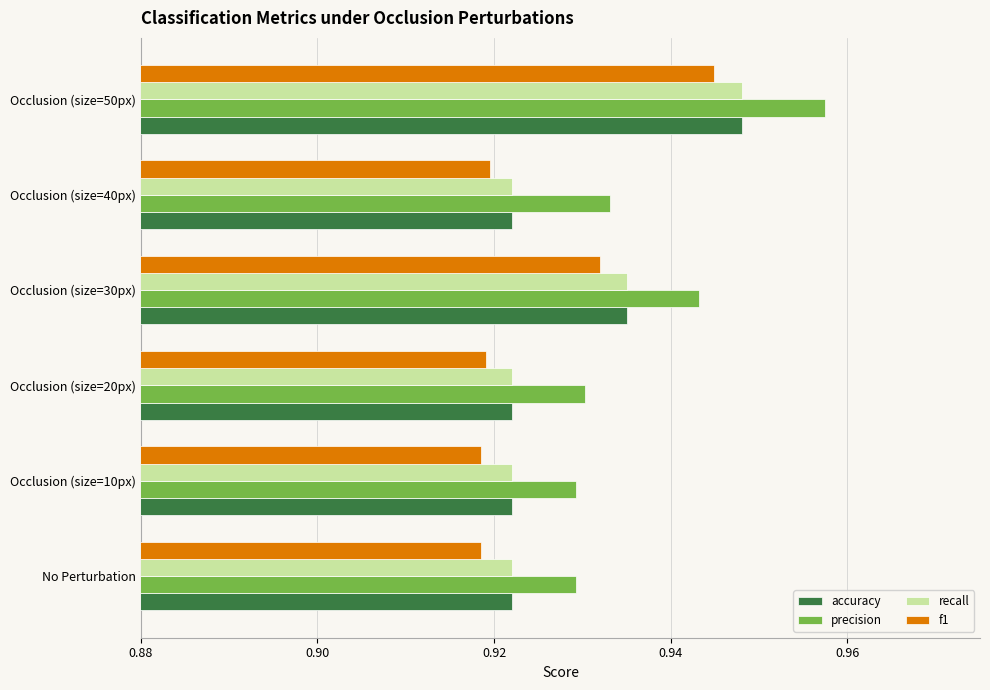

What is the sum of all accuracy values?

5.6